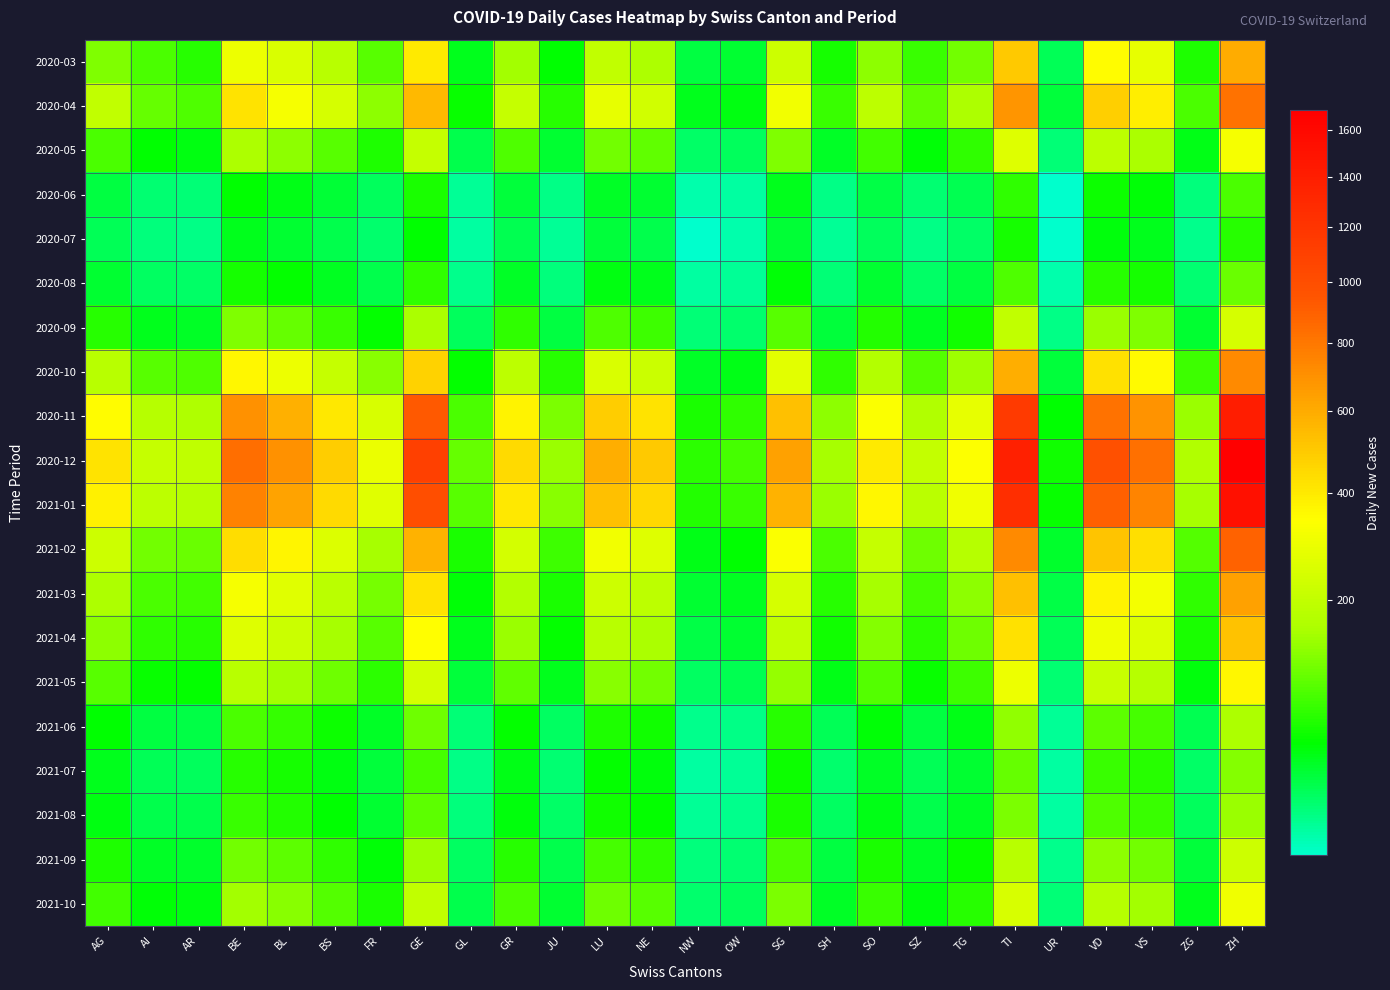

Which series changed the most between AR and ZG?

2020-12